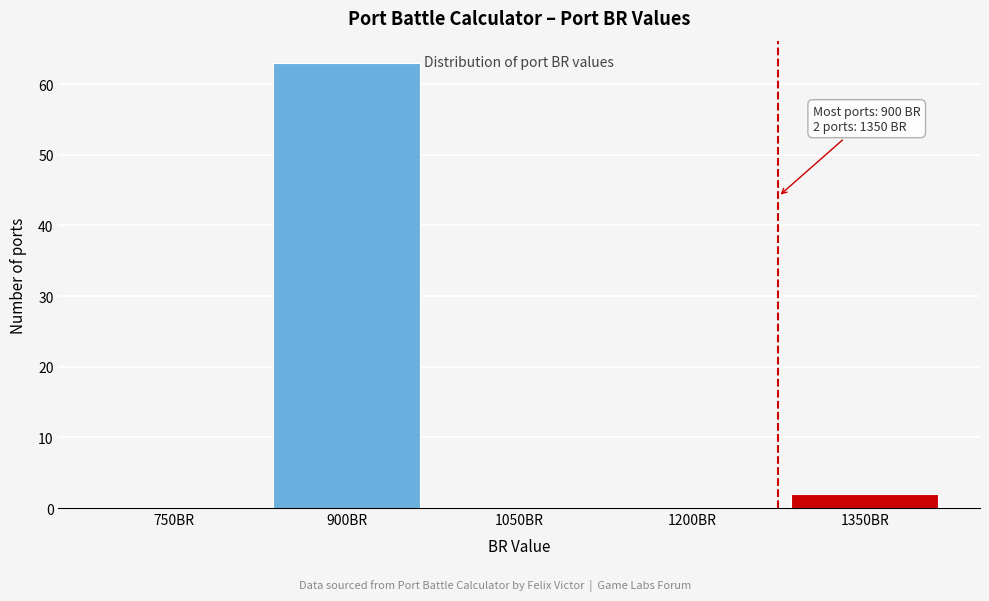

Reading left to right, transcribe all the data shown in this chart.

750BR=0	900BR=63	1050BR=0	1200BR=0	1350BR=2